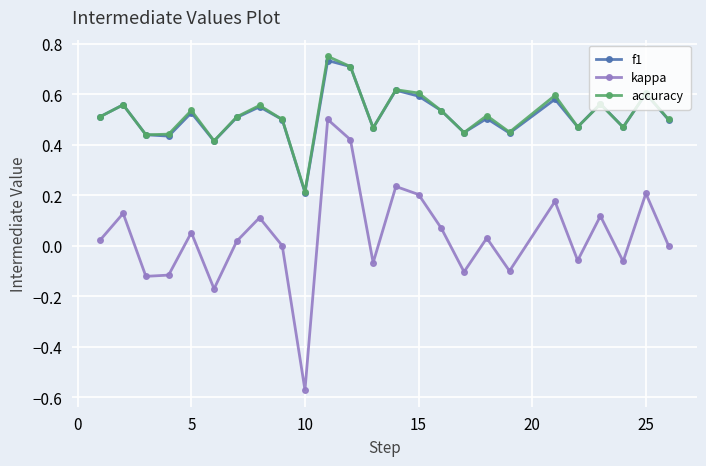

How many interior local valleys does the f1 series have?

8